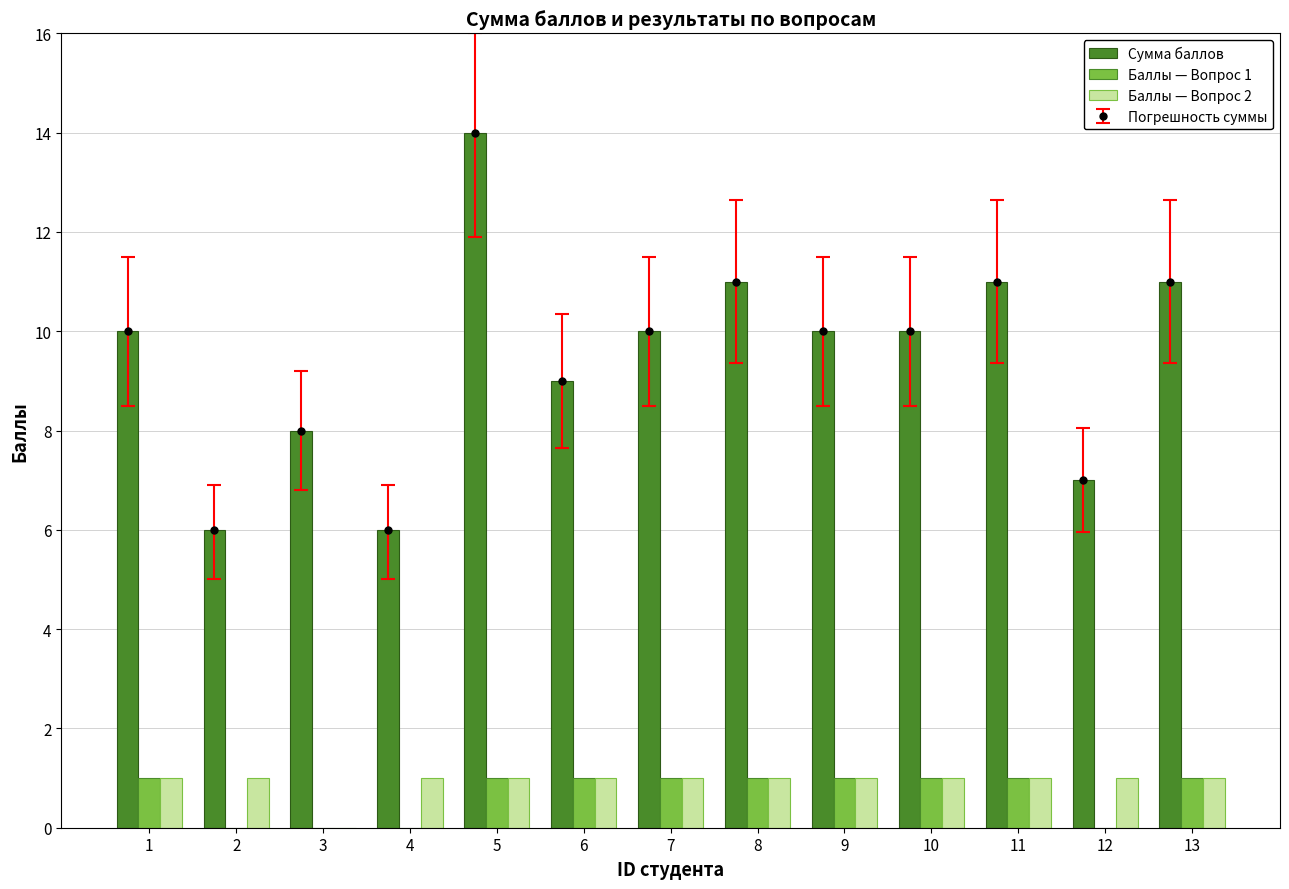

Which series has the largest range (max minus min)?

Сумма баллов